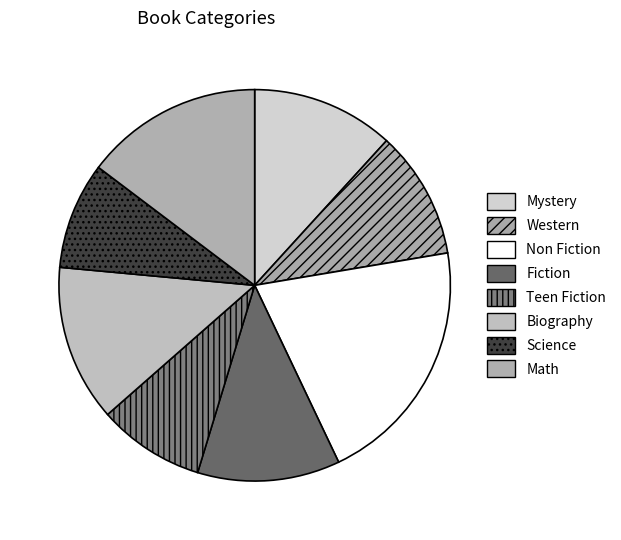

Does Fiction represent more than half of the total?

No